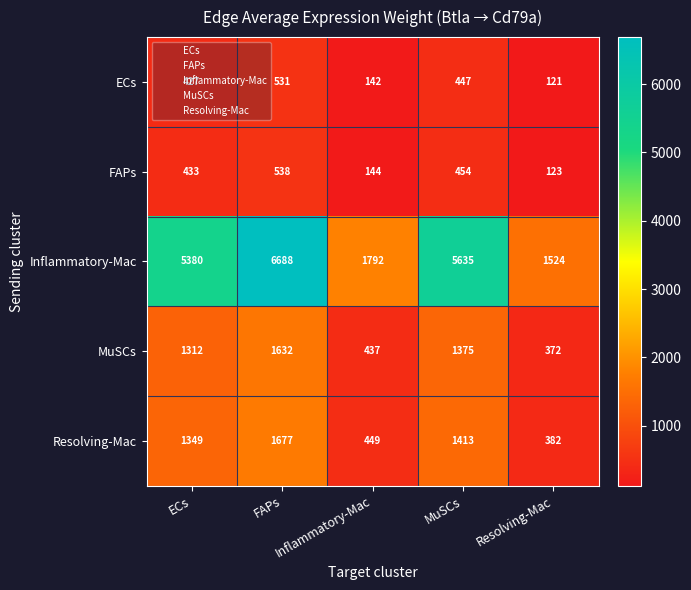

At how many categories does at least one series exceed 932?

5